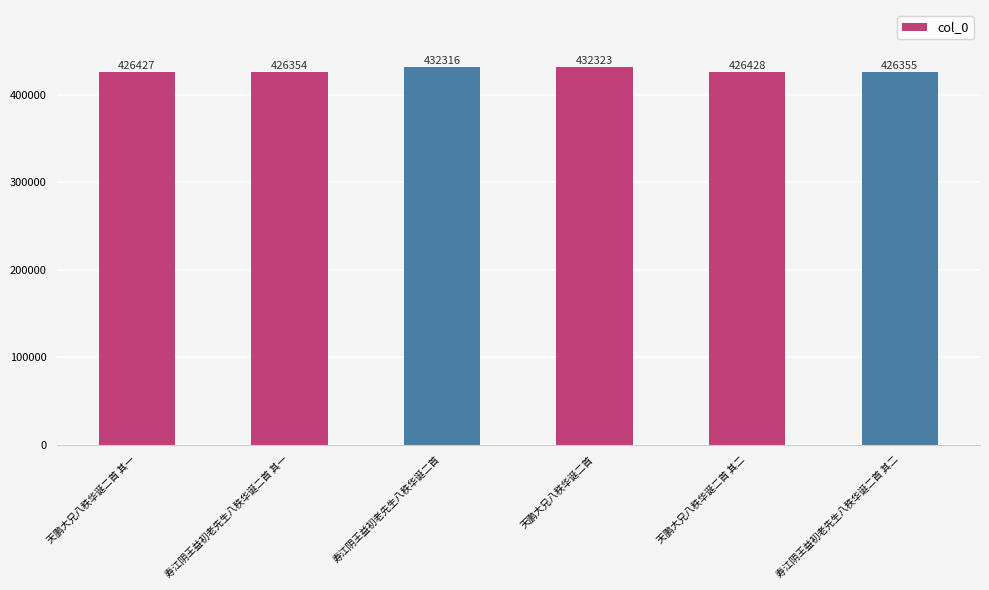

What position from the left is 寿江阴王益初老先生八秩华诞二首 其一?

2